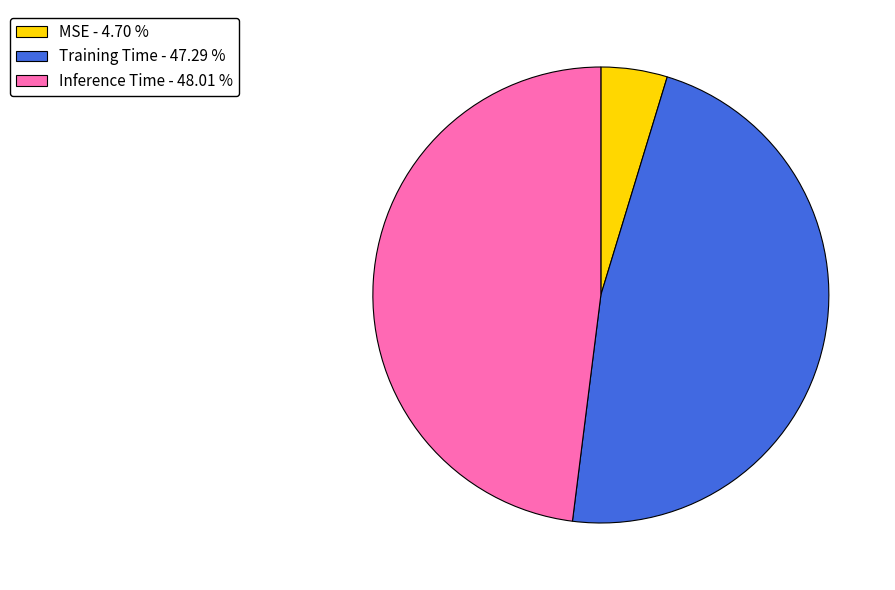

Do MSE and Inference Time together represent more than half of the pie?

Yes